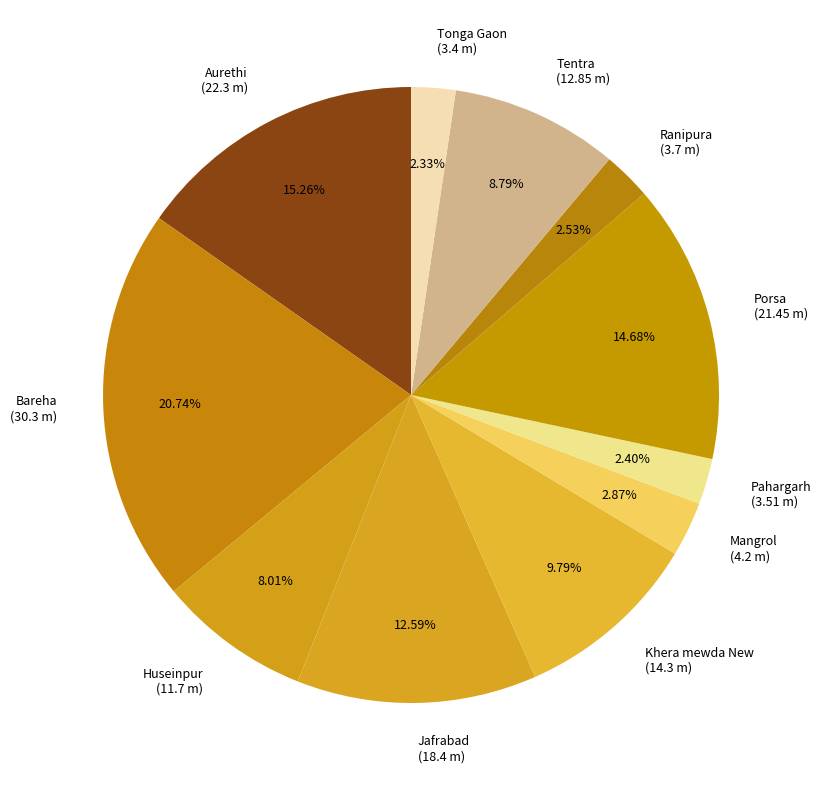

What is the ratio of the value at Jafrabad to the value at Mangrol?

4.4